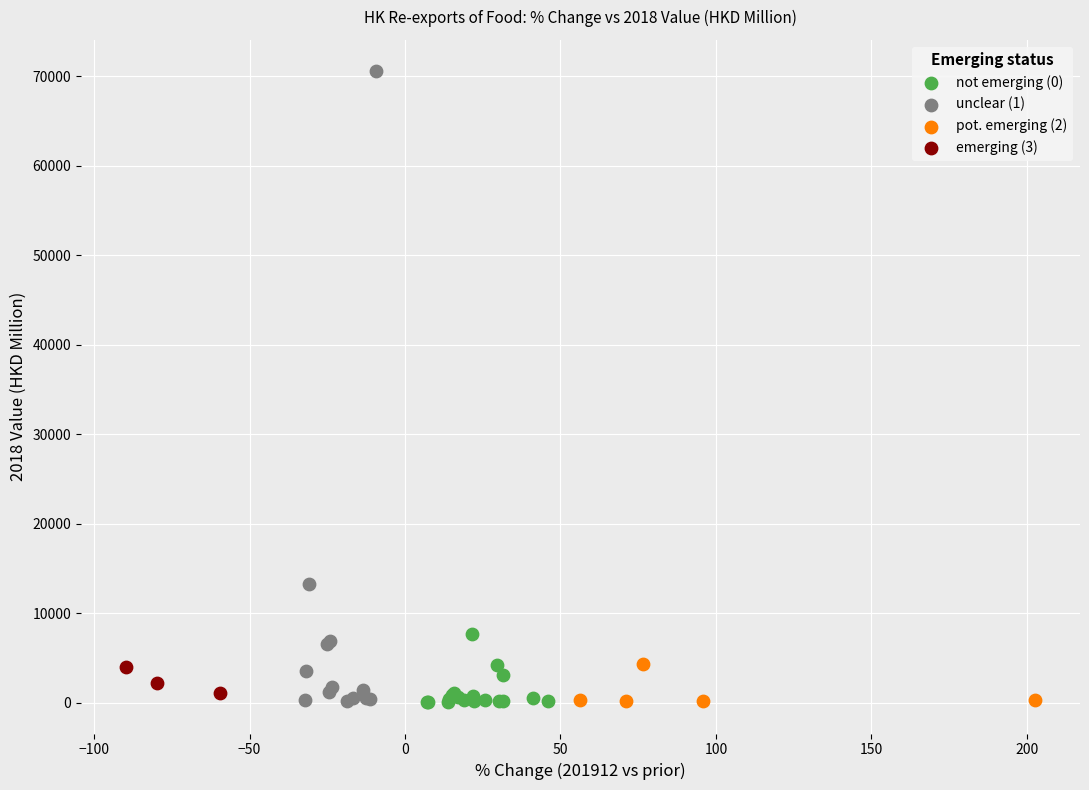

Which series reaches the maximum Y coordinate?

unclear (1)